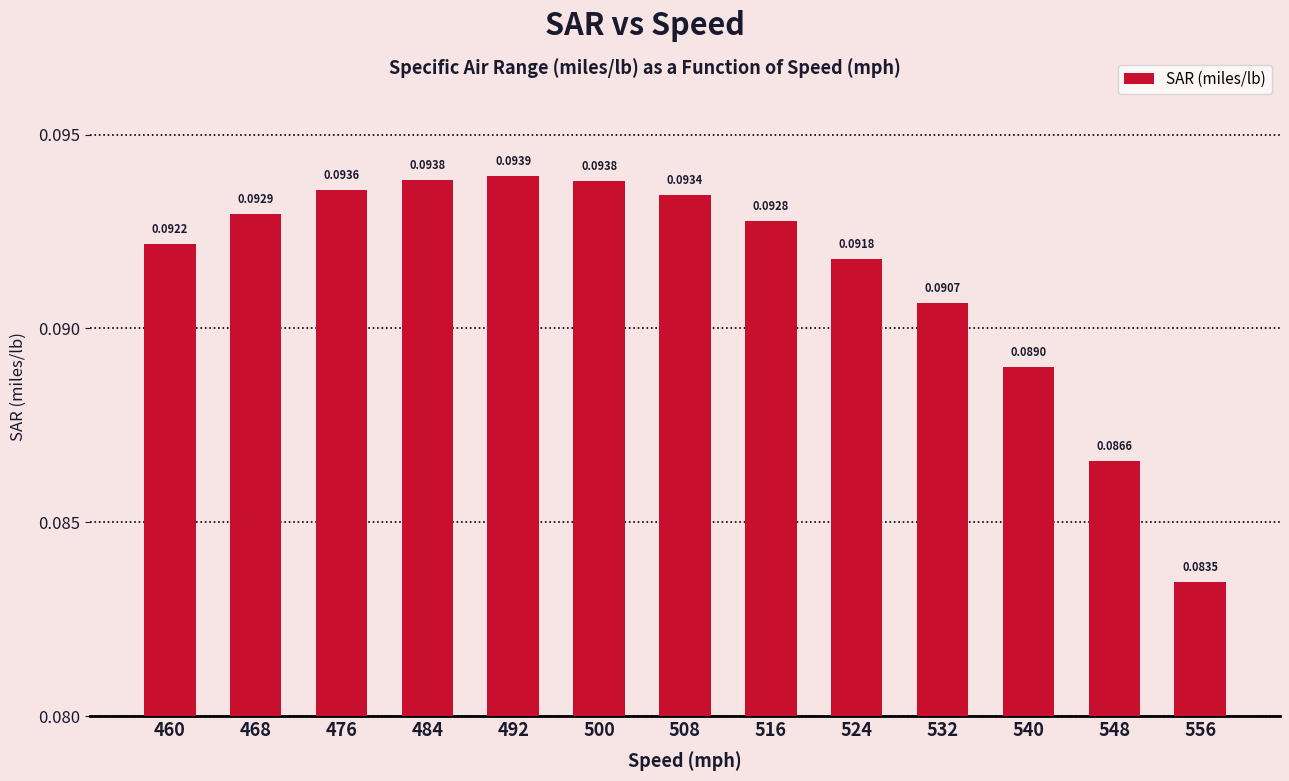

Where is the data nearest to the value 0?

556